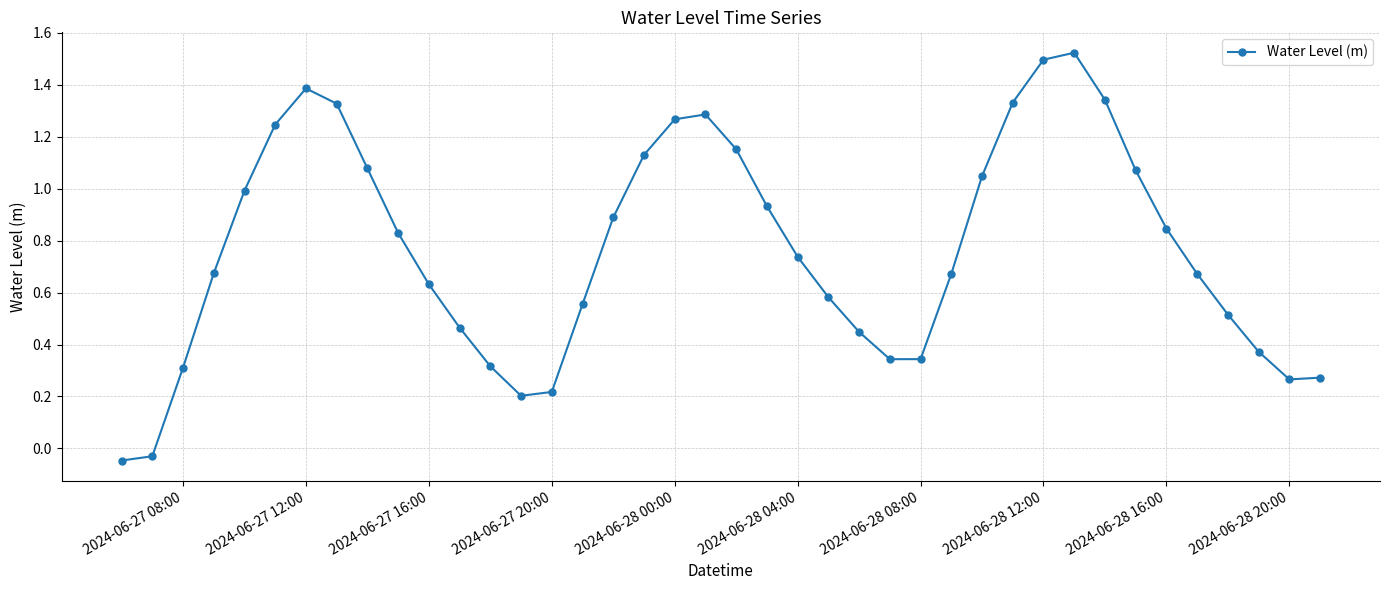

How many points are higher than both their immediate neighbors (excluding endpoints)?

3